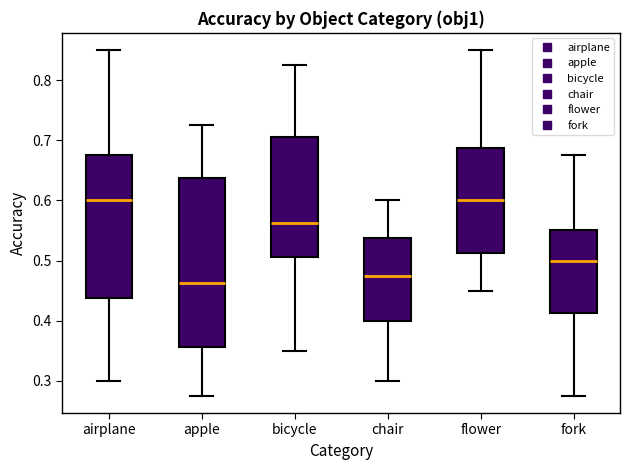

Which box is the tallest, from its lower edge to its upper edge?

apple